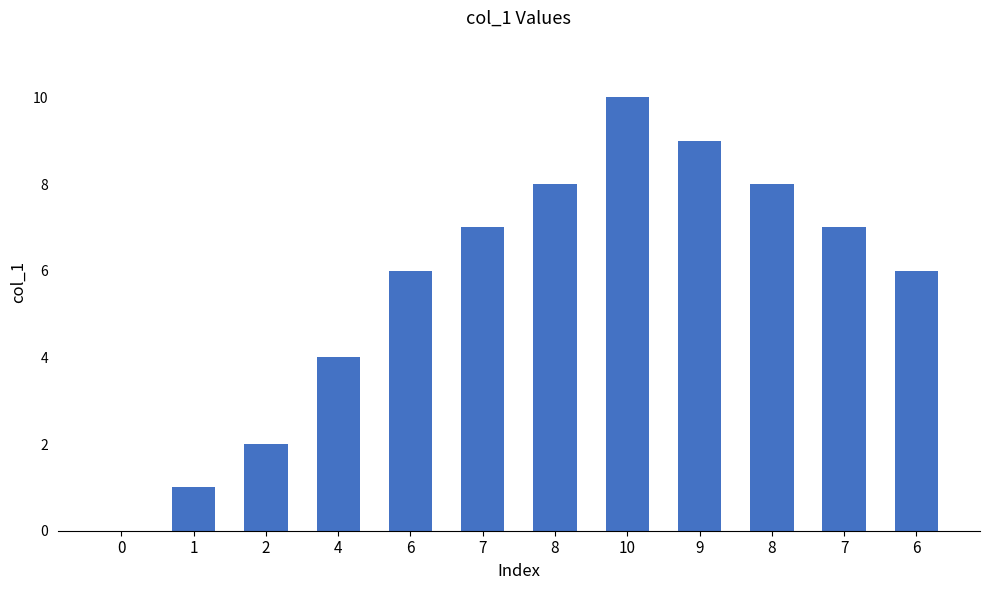

Which has a higher value, 7 or 8?

8